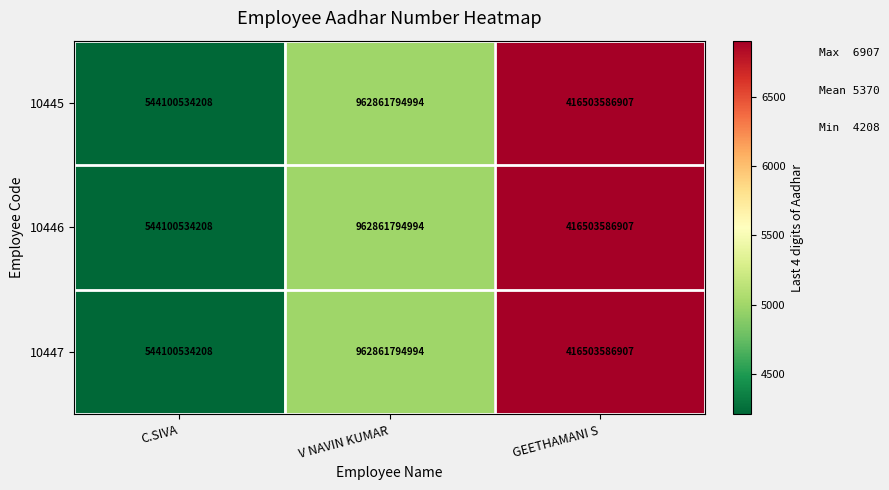

What is the average value of the 10445 series?

641155305370